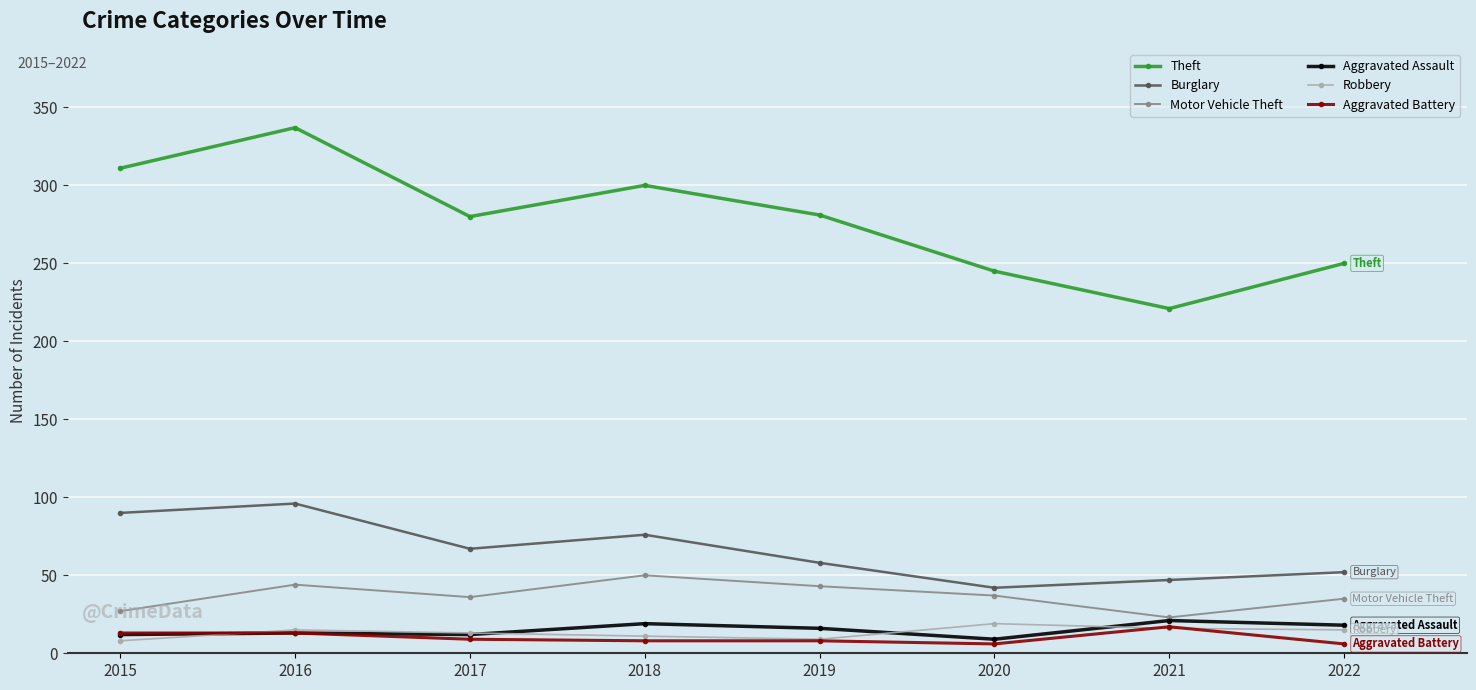

What is the greatest value displayed?

337